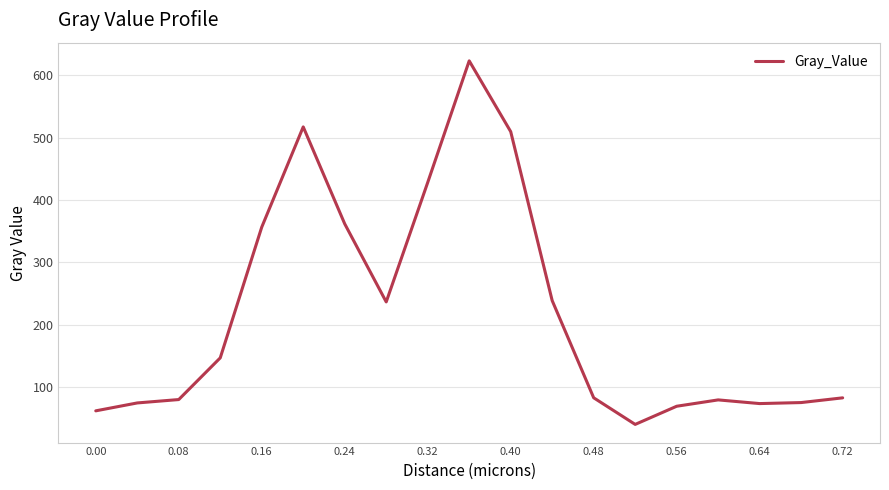

What is the greatest value displayed?

622.8